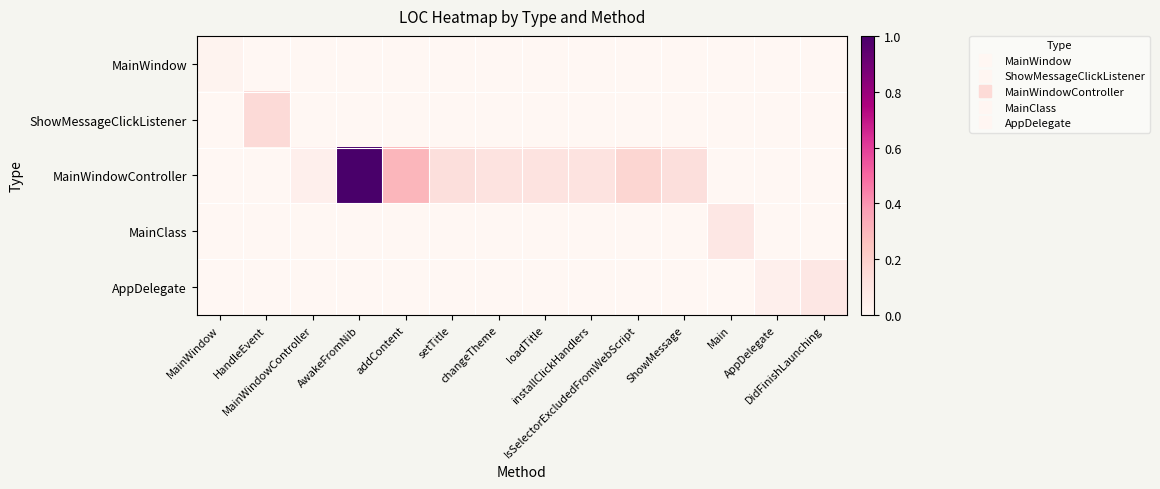

Reading left to right, list all the values displayed in this chart.

MainWindow: MainWindow=1	HandleEvent=0	MainWindowController=0	AwakeFromNib=0	addContent=0	setTitle=0	changeTheme=0	loadTitle=0	installClickHandlers=0	IsSelectorExcludedFromWebScript=0	ShowMessage=0	Main=0	AppDelegate=0	DidFinishLaunching=0
ShowMessageClickListener: MainWindow=0	HandleEvent=7	MainWindowController=0	AwakeFromNib=0	addContent=0	setTitle=0	changeTheme=0	loadTitle=0	installClickHandlers=0	IsSelectorExcludedFromWebScript=0	ShowMessage=0	Main=0	AppDelegate=0	DidFinishLaunching=0
MainWindowController: MainWindow=0	HandleEvent=0	MainWindowController=2	AwakeFromNib=47	addContent=14	setTitle=6	changeTheme=5	loadTitle=5	installClickHandlers=5	IsSelectorExcludedFromWebScript=8	ShowMessage=6	Main=0	AppDelegate=0	DidFinishLaunching=0
MainClass: MainWindow=0	HandleEvent=0	MainWindowController=0	AwakeFromNib=0	addContent=0	setTitle=0	changeTheme=0	loadTitle=0	installClickHandlers=0	IsSelectorExcludedFromWebScript=0	ShowMessage=0	Main=4	AppDelegate=0	DidFinishLaunching=0
AppDelegate: MainWindow=0	HandleEvent=0	MainWindowController=0	AwakeFromNib=0	addContent=0	setTitle=0	changeTheme=0	loadTitle=0	installClickHandlers=0	IsSelectorExcludedFromWebScript=0	ShowMessage=0	Main=0	AppDelegate=2	DidFinishLaunching=4